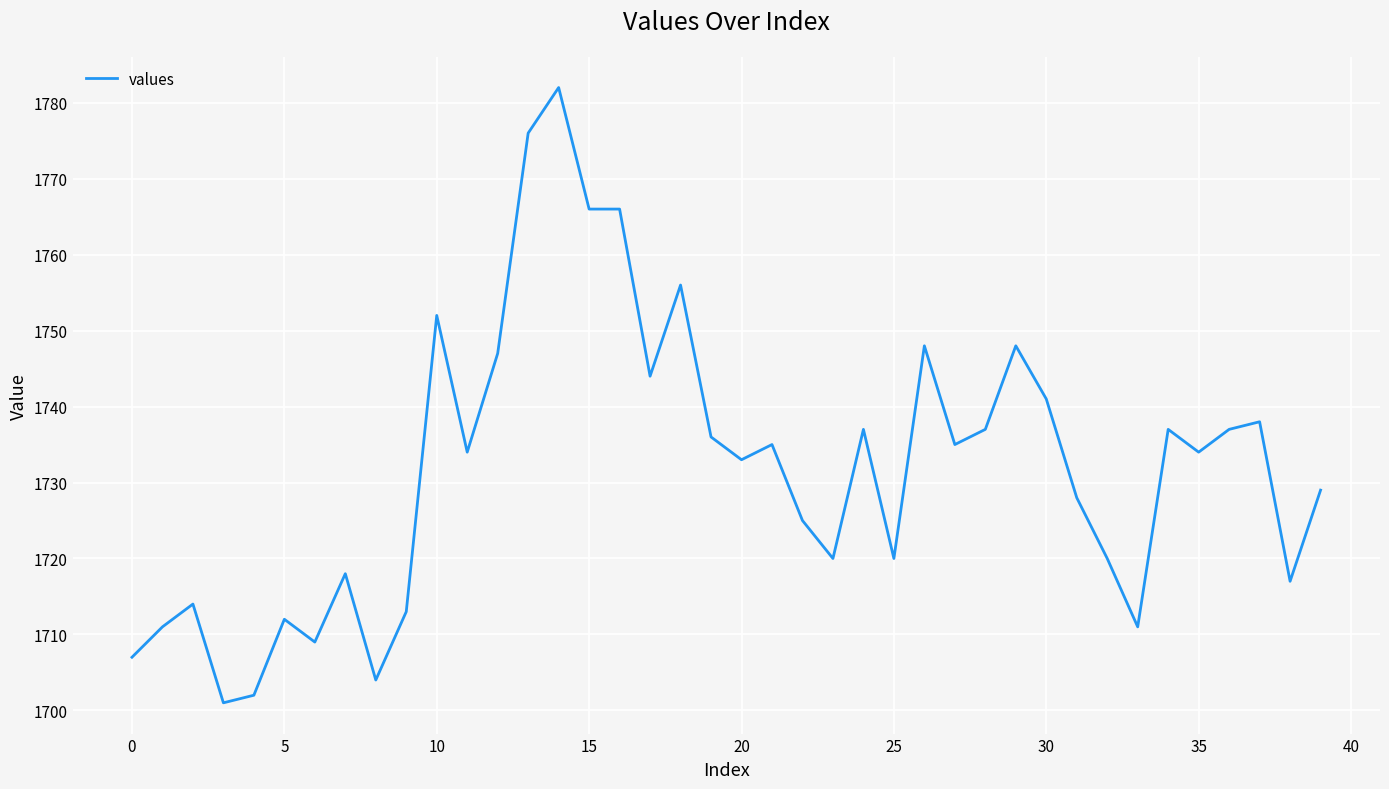

What is the minimum value shown in the chart?

1701